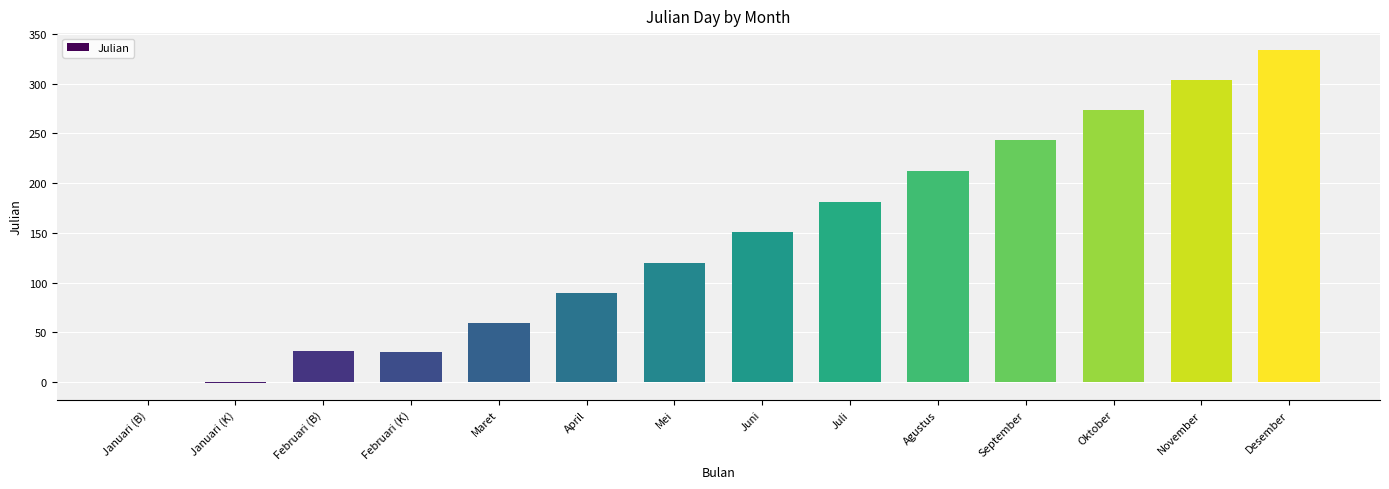

How many data points does each series have?

14